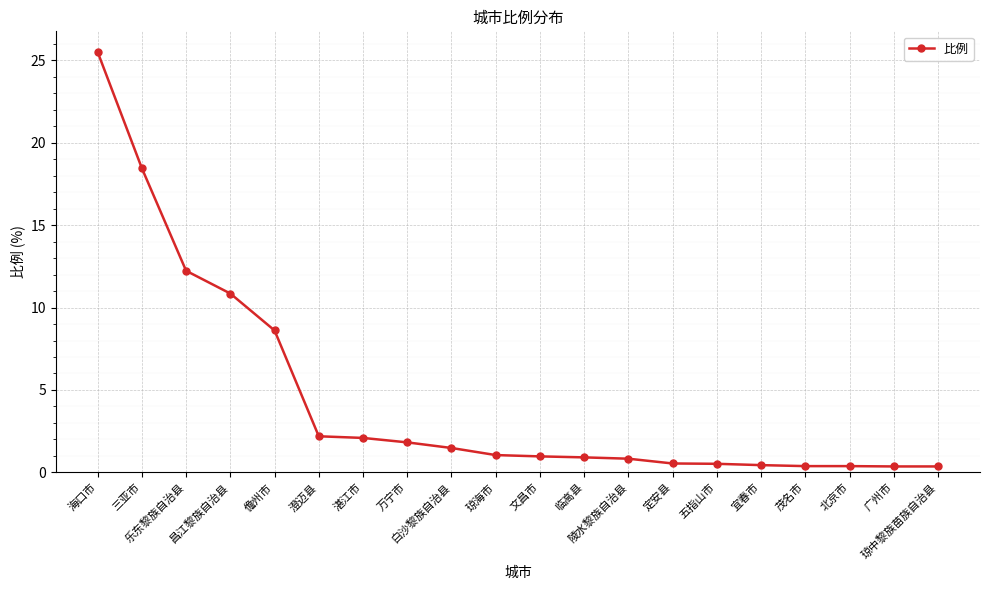

What is the maximum value shown in the chart?

25.5